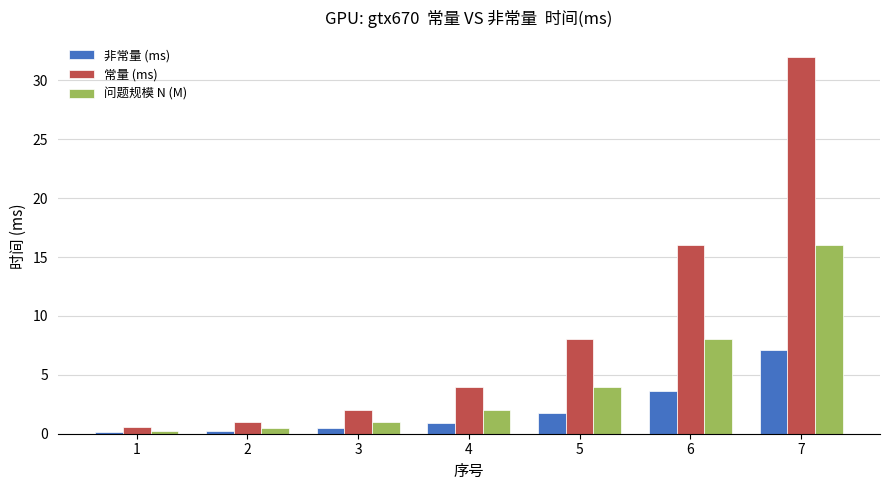

How many bars are there in each group?

3